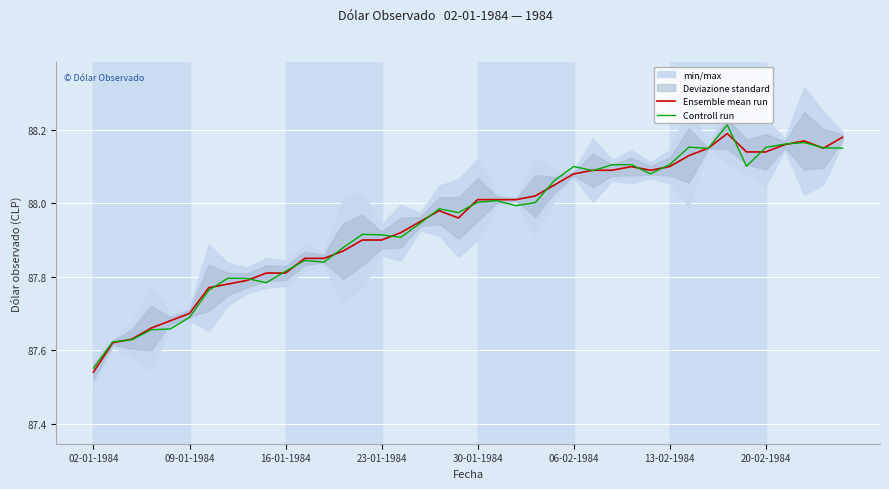

The Controll run series shows 88.0 at 22. True or false?

True